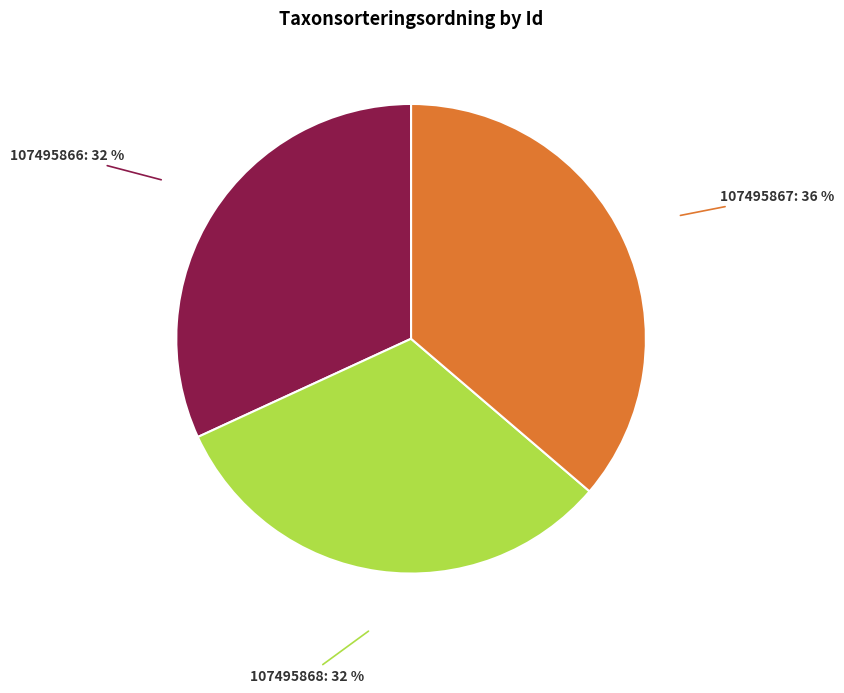

Does any single category account for the majority?

No